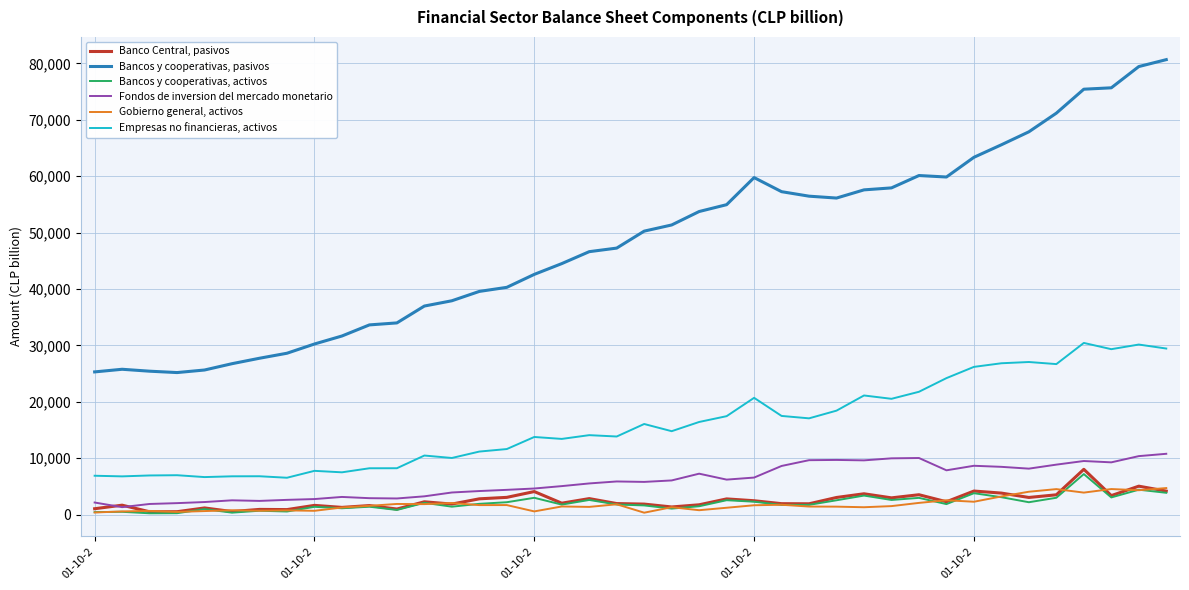

In Banco Central, pasivos, how many points are lower than both neighbors (excluding endpoints)?

13